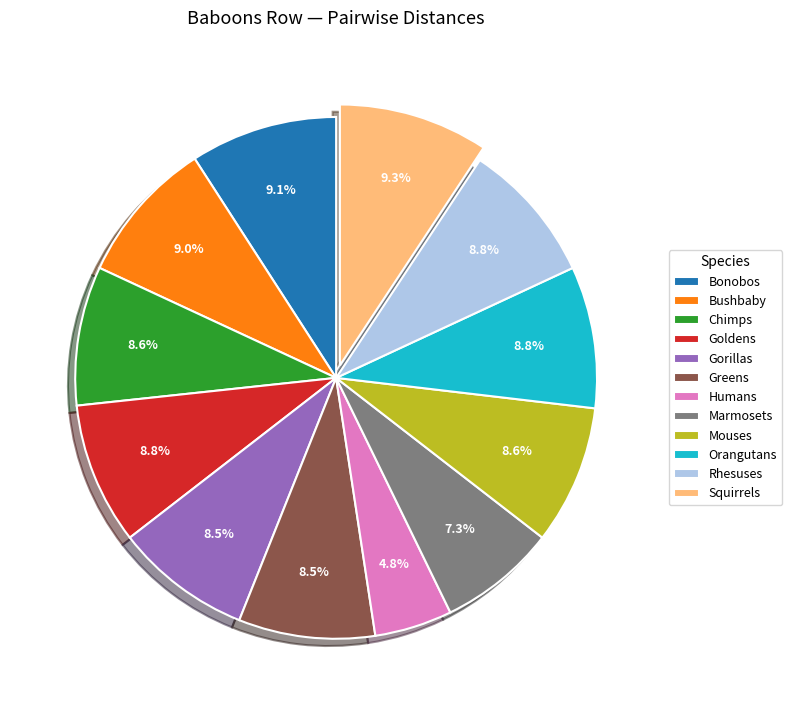

To the nearest percent, what portion does Squirrels represent?

9%